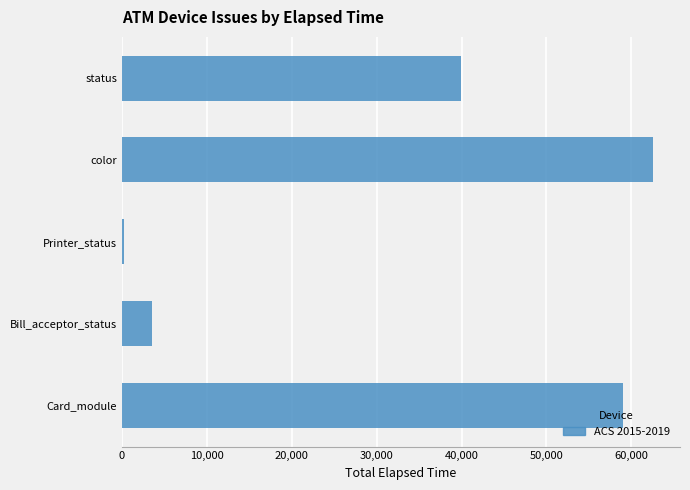

What is the ratio of the value at status to the value at Bill_acceptor_status?

11.3